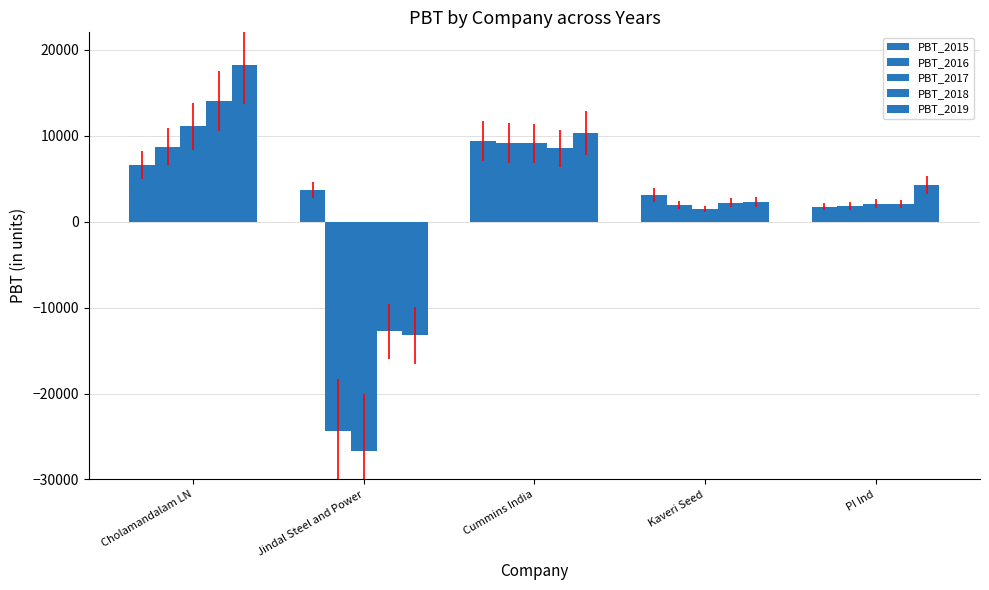

What is the maximum value shown in the chart?

18231.5